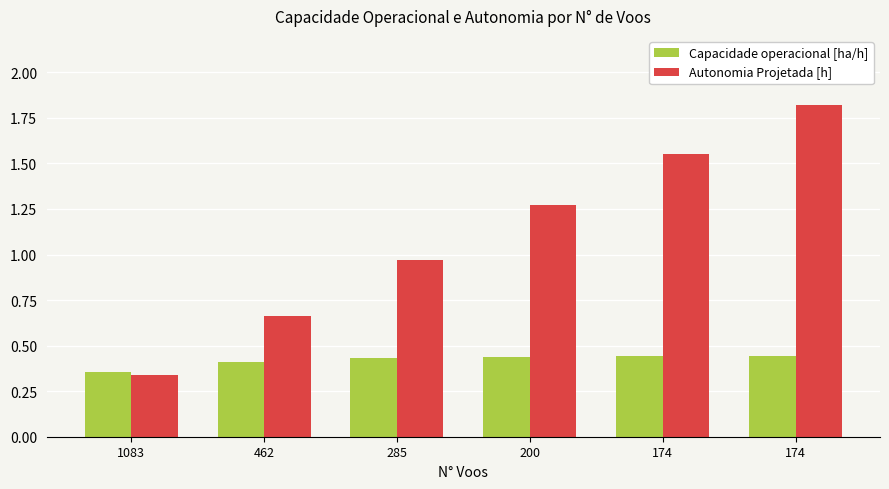

How many series are shown in this chart?

2